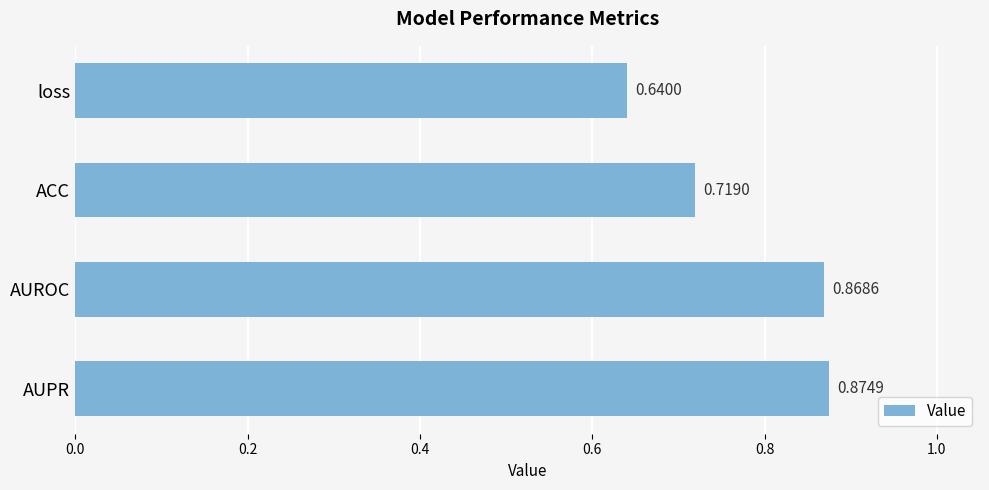

At which label is the value closest to 0?

loss